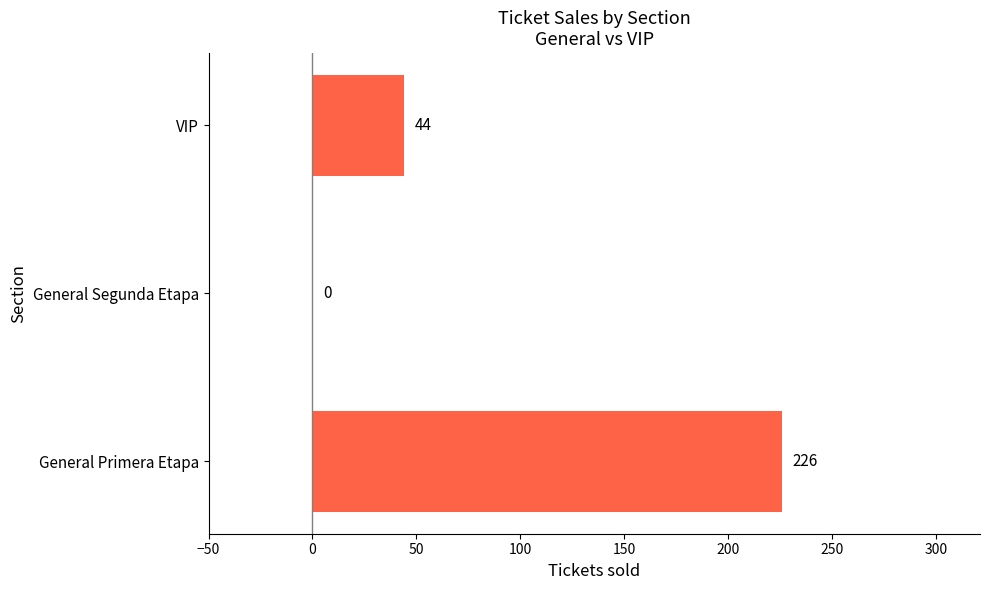

Approximately how many times larger is the value at General Primera Etapa compared to VIP?

5.1